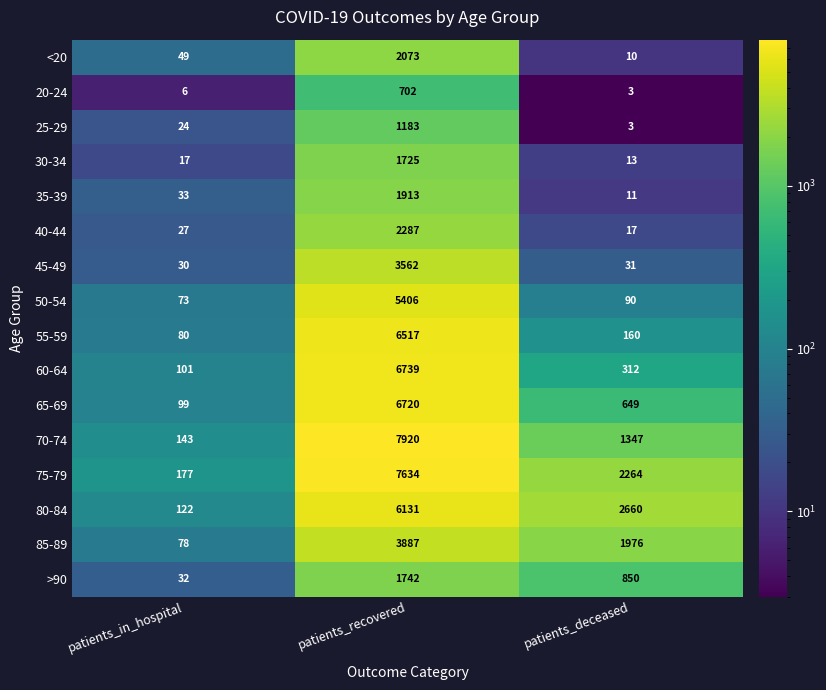

Which series has the largest total across all categories?

75-79